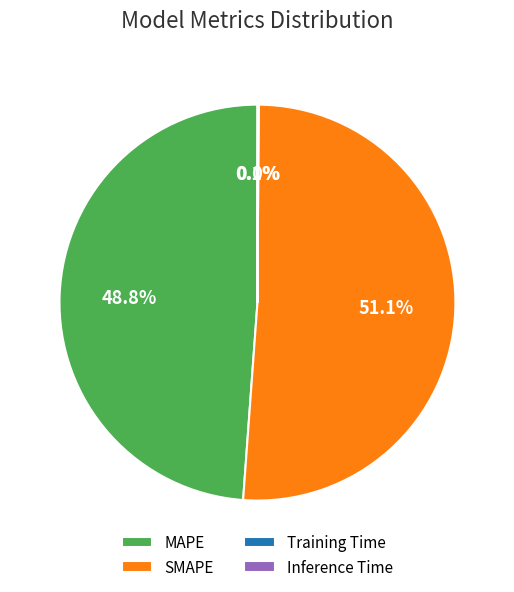

True or false: SMAPE accounts for 51% of the total.

True